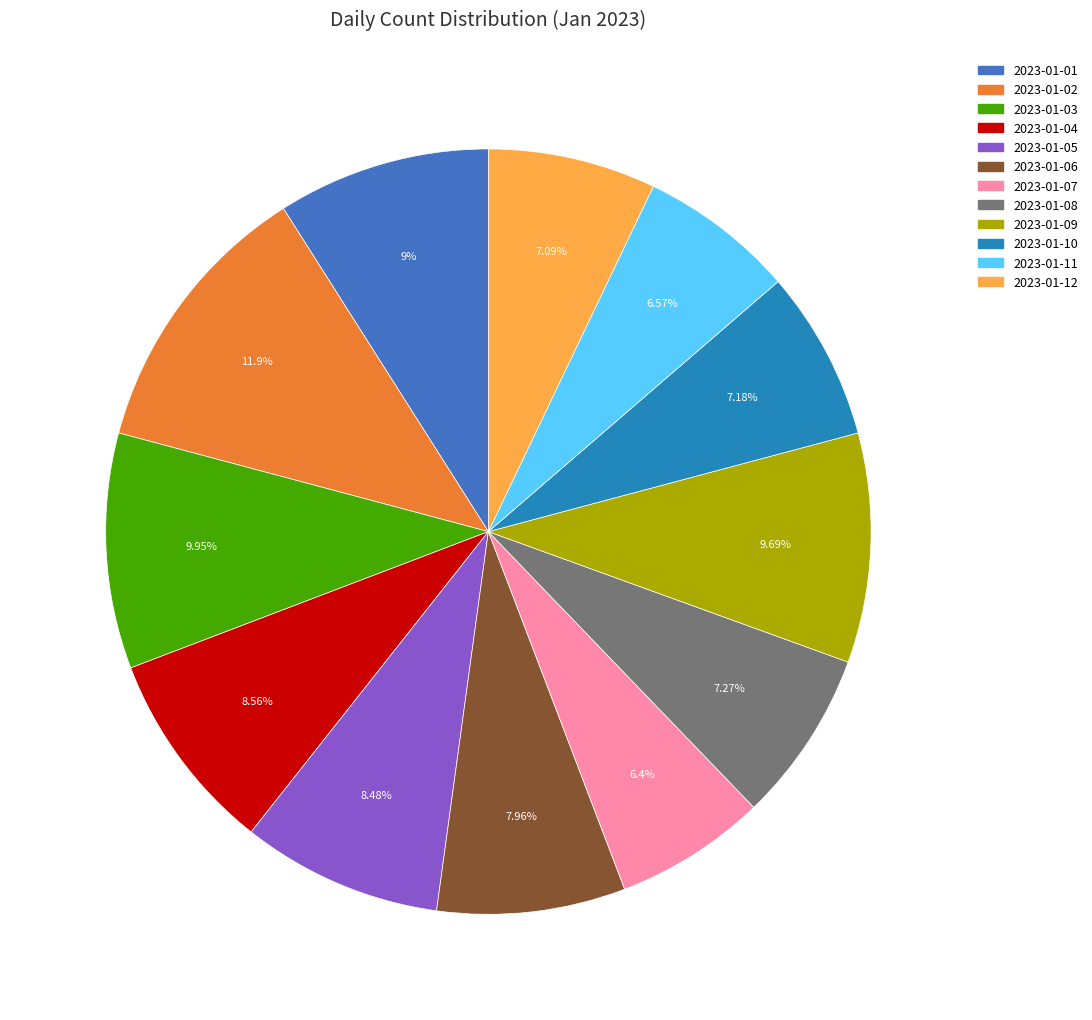

What is the ratio of the value at 2023-01-03 to the value at 2023-01-02?

0.8